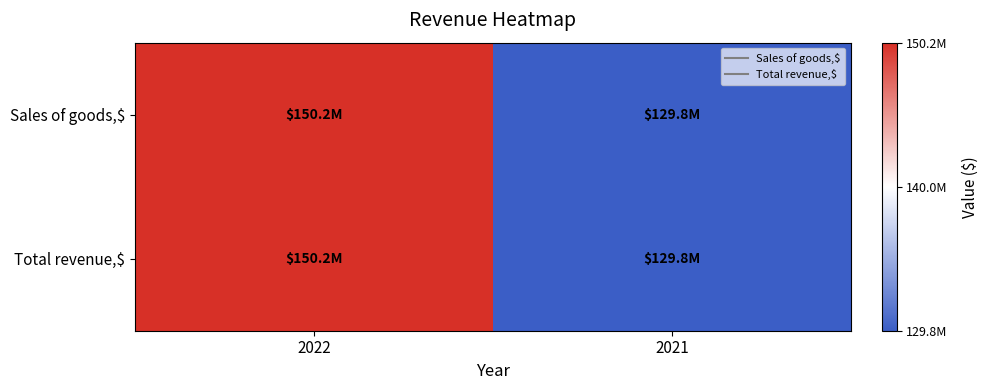

At how many categories does at least one series exceed 131171581?

1